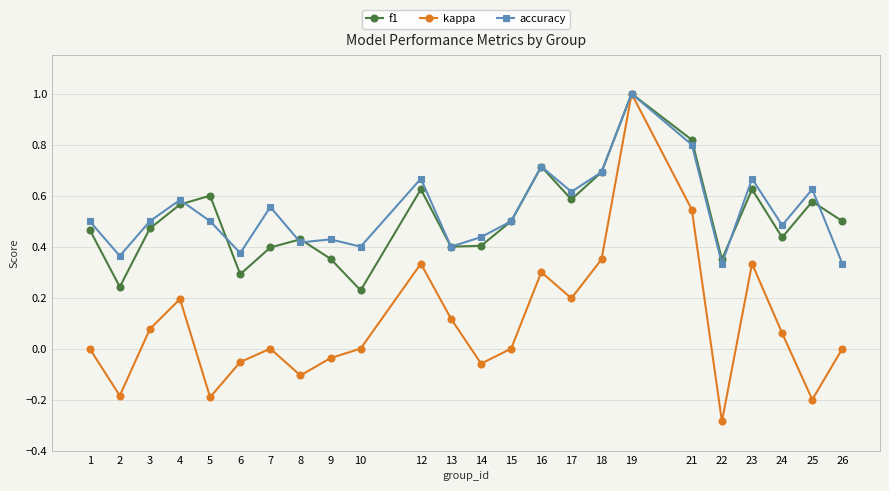

What is the sum of all accuracy values?

12.9